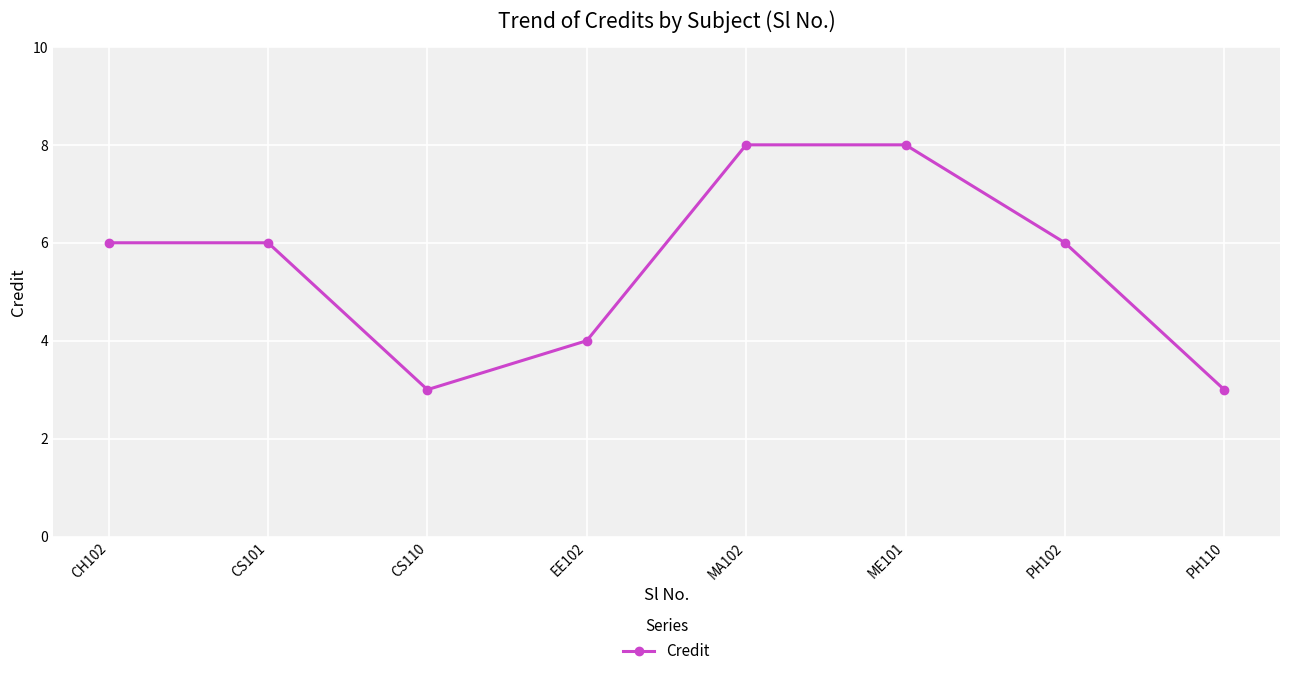

What is the greatest value displayed?

8